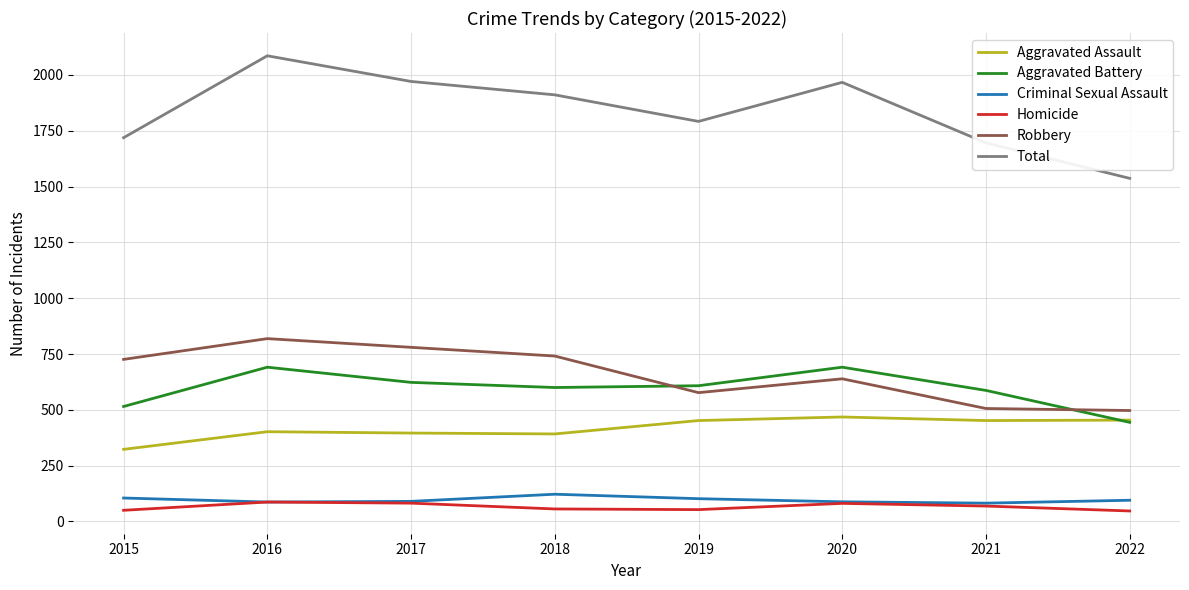

What is the minimum value for Robbery?

497